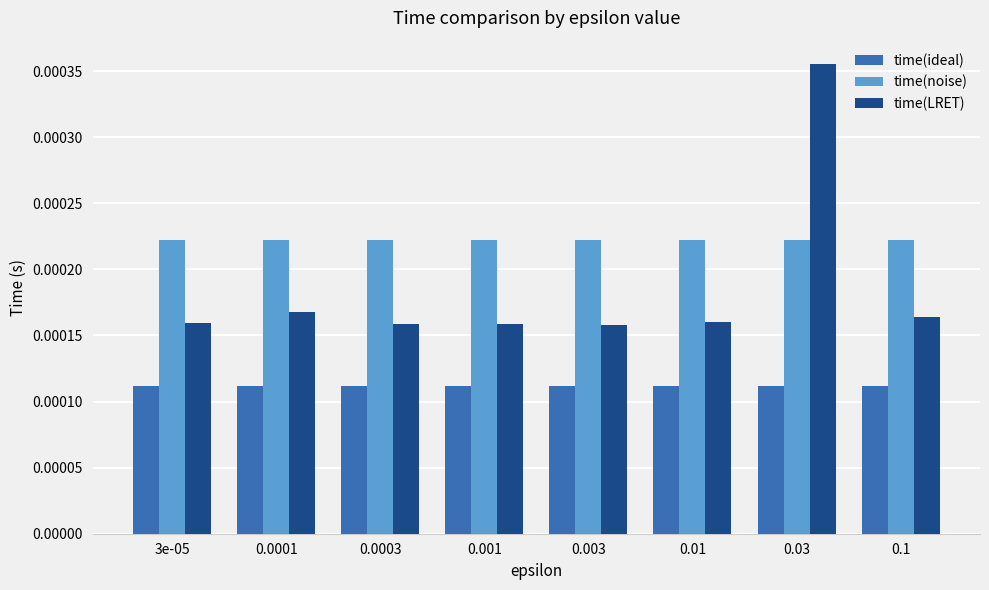

How many distinct data groups are displayed?

3